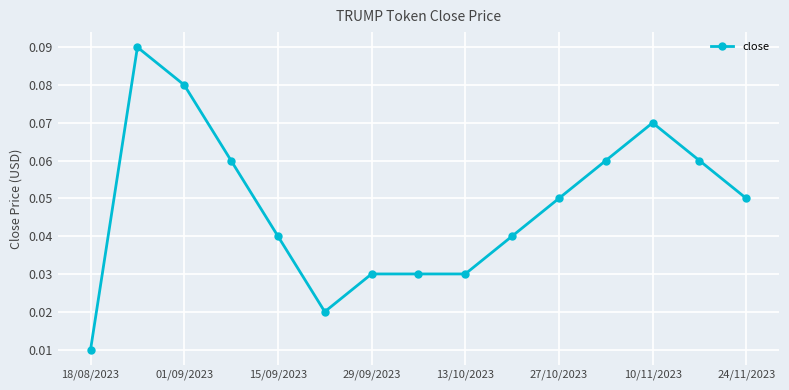

True or false: the data has more than 0 interior local peaks.

True